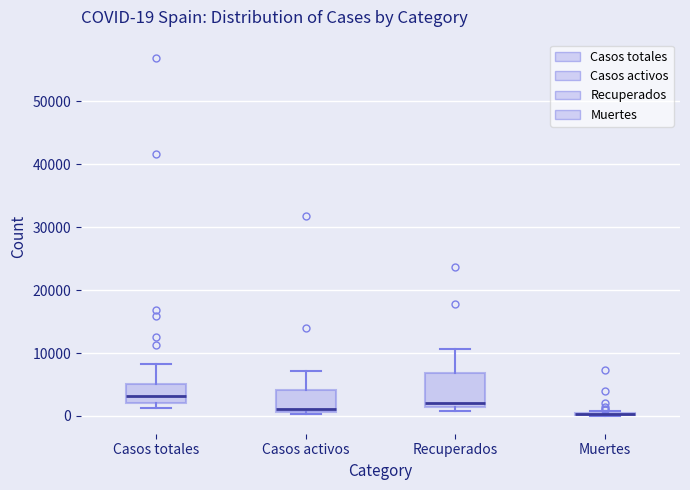

Comparing the boxes themselves (not the whiskers), which one is the tallest?

Recuperados